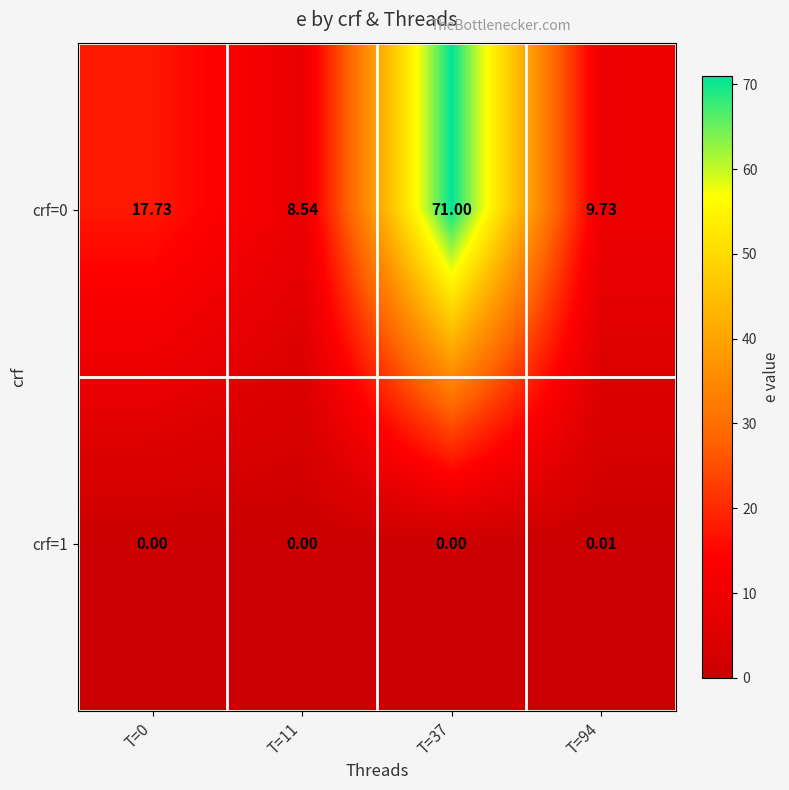

Reading right to left, what are all the values shown in this chart?

crf=0: T=94=9.7	T=37=71.0	T=11=8.5	T=0=17.7
crf=1: T=94=0.0	T=37=0.0	T=11=0.0	T=0=0.0